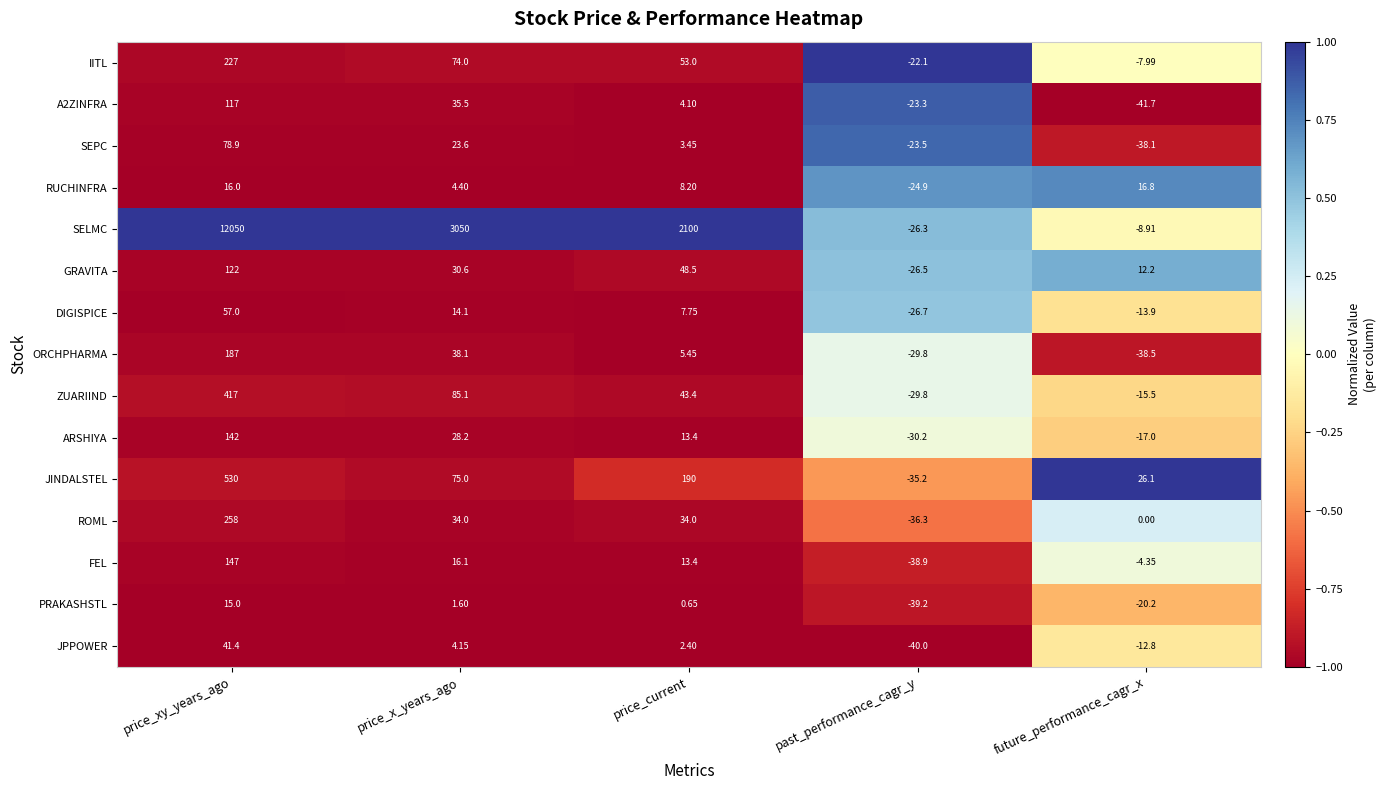

What is the maximum value shown in the chart?

12050.0